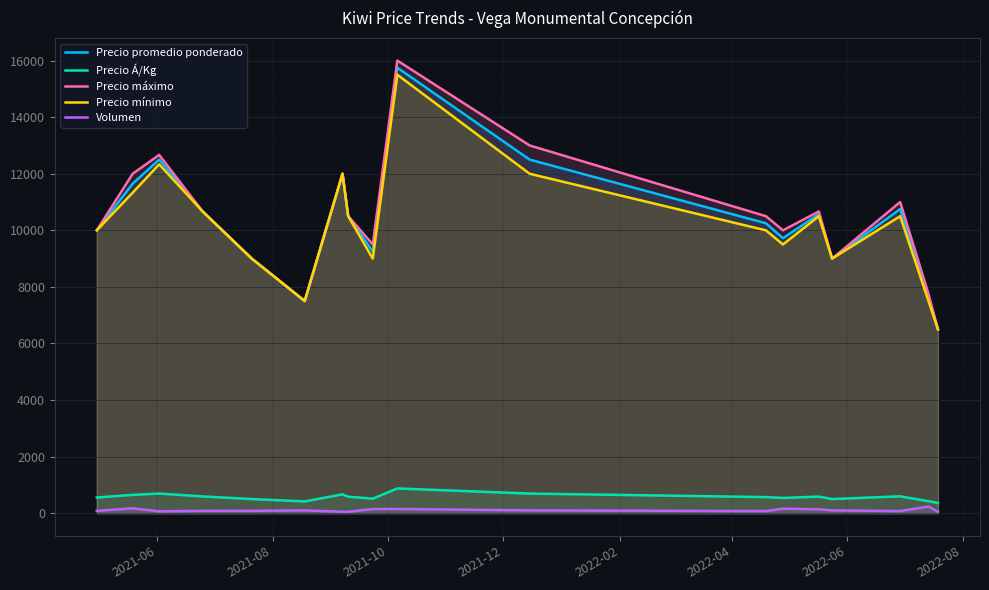

True or false: Precio Á/Kg and Precio máximo intersect in this chart.

False